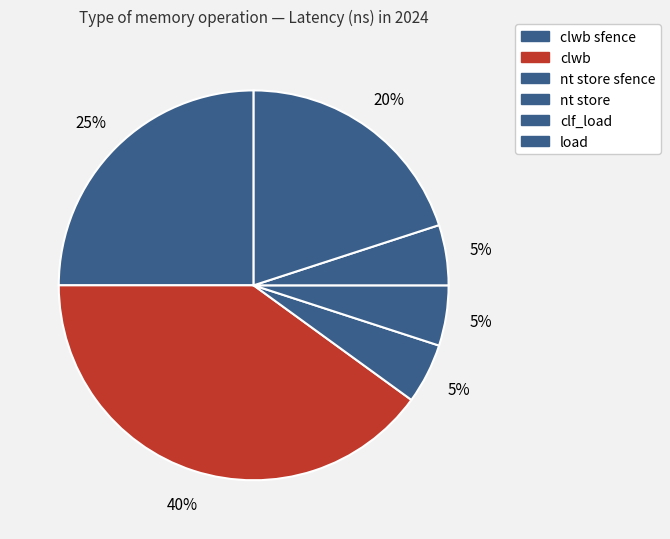

What is the smallest slice in the pie chart?

nt store sfence